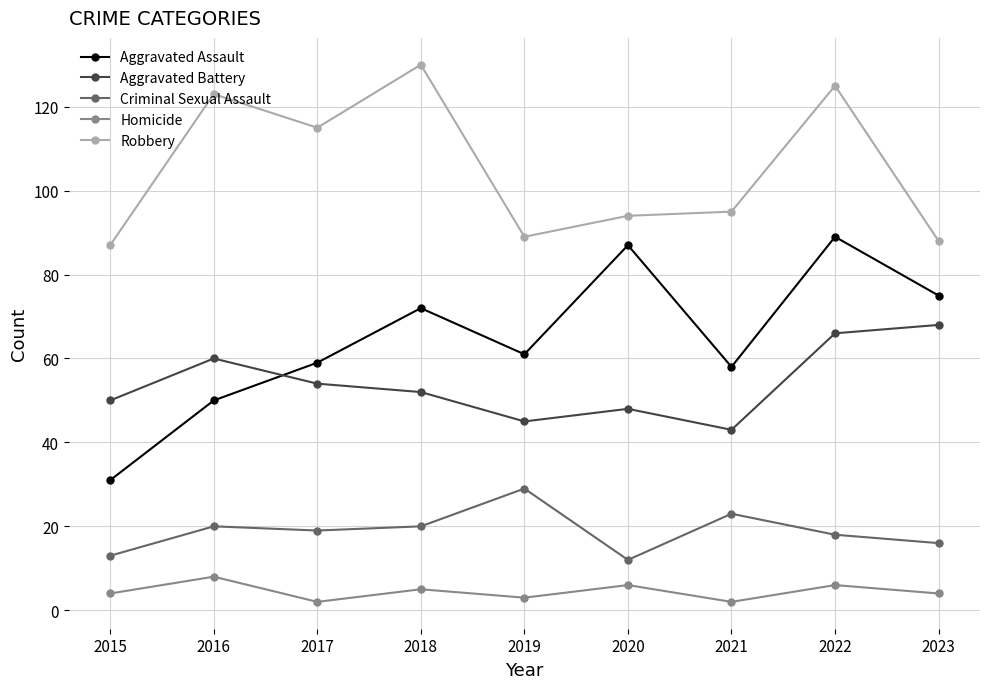

What are all the series names shown in the legend?

Aggravated Assault, Aggravated Battery, Criminal Sexual Assault, Homicide, Robbery